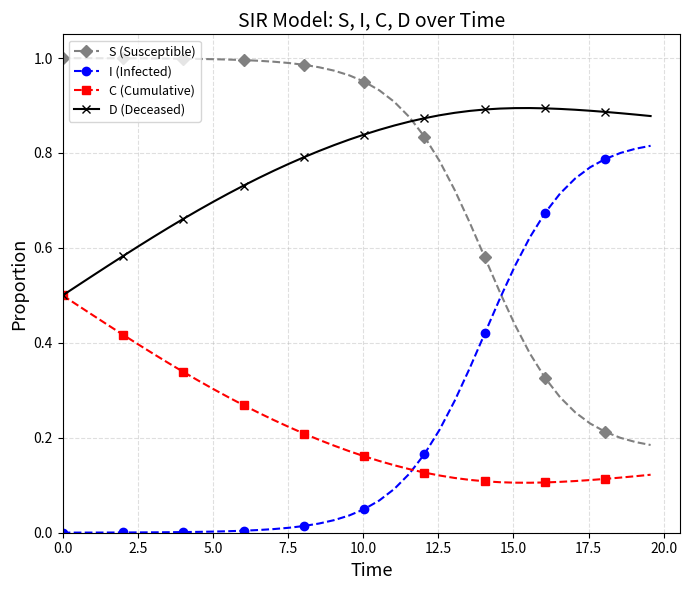

How many intersections are there between S (Susceptible) and I (Infected)?

1